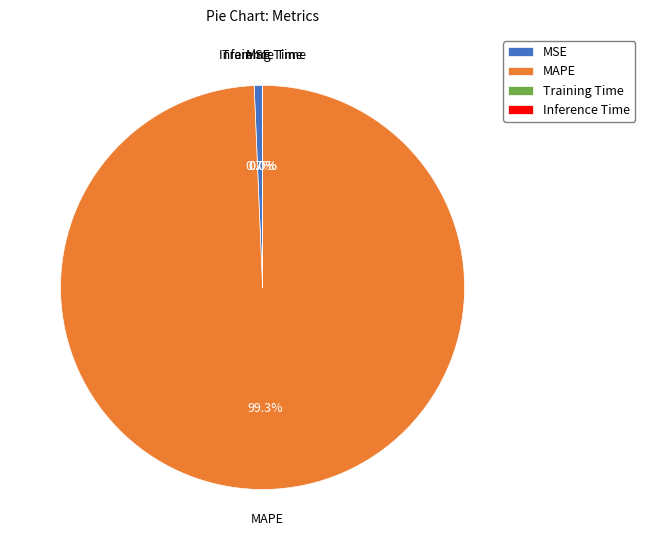

What is the largest slice in the pie chart?

MAPE